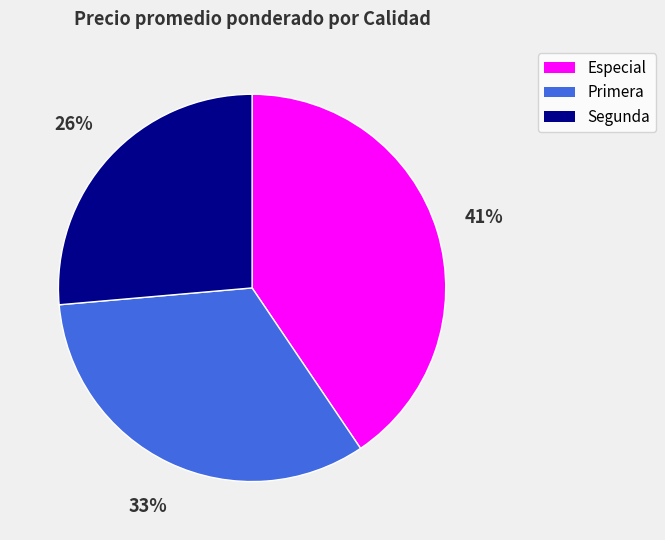

To the nearest percent, what percentage of the pie is Primera?

33%